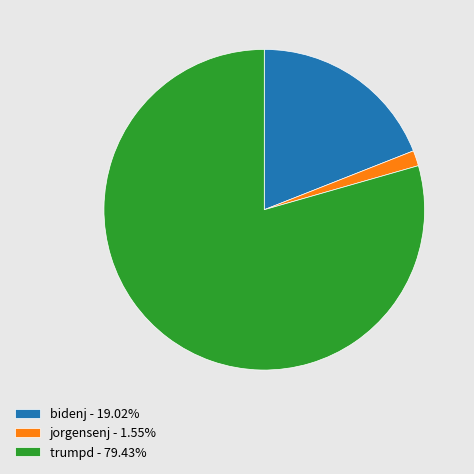

Is the sum of bidenj - 19.02% and trumpd - 79.43% greater than half?

Yes